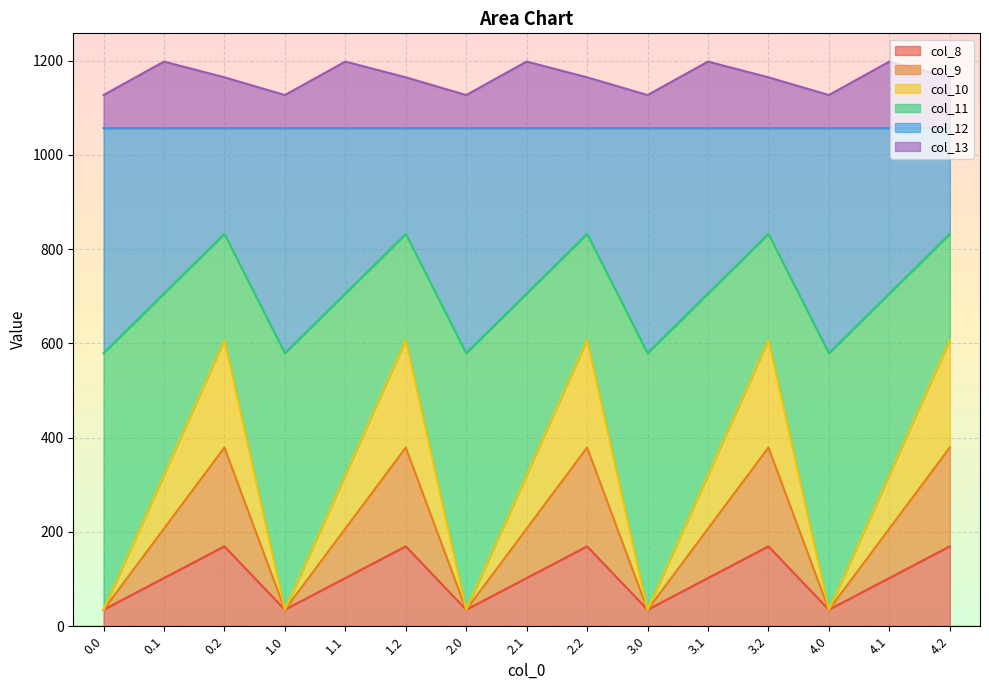

What is the maximum value for col_8?

169.5